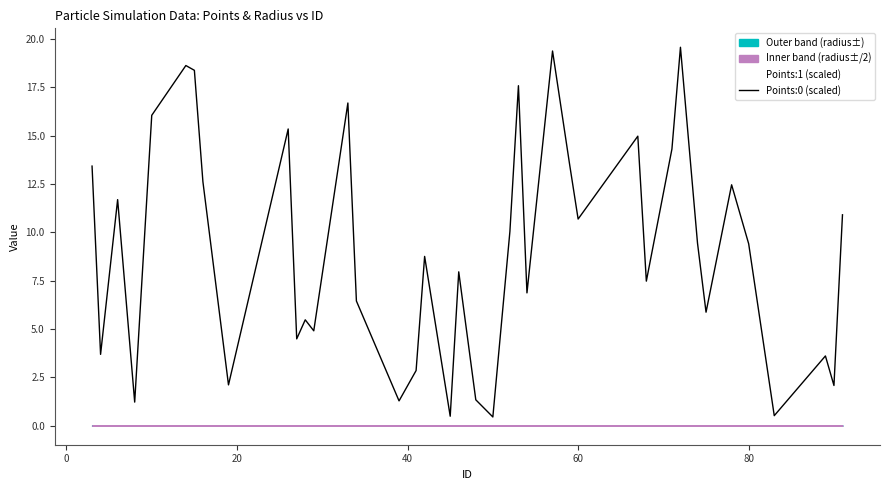

The Points:1 (scaled) series shows 2.6 at 80. True or false?

False